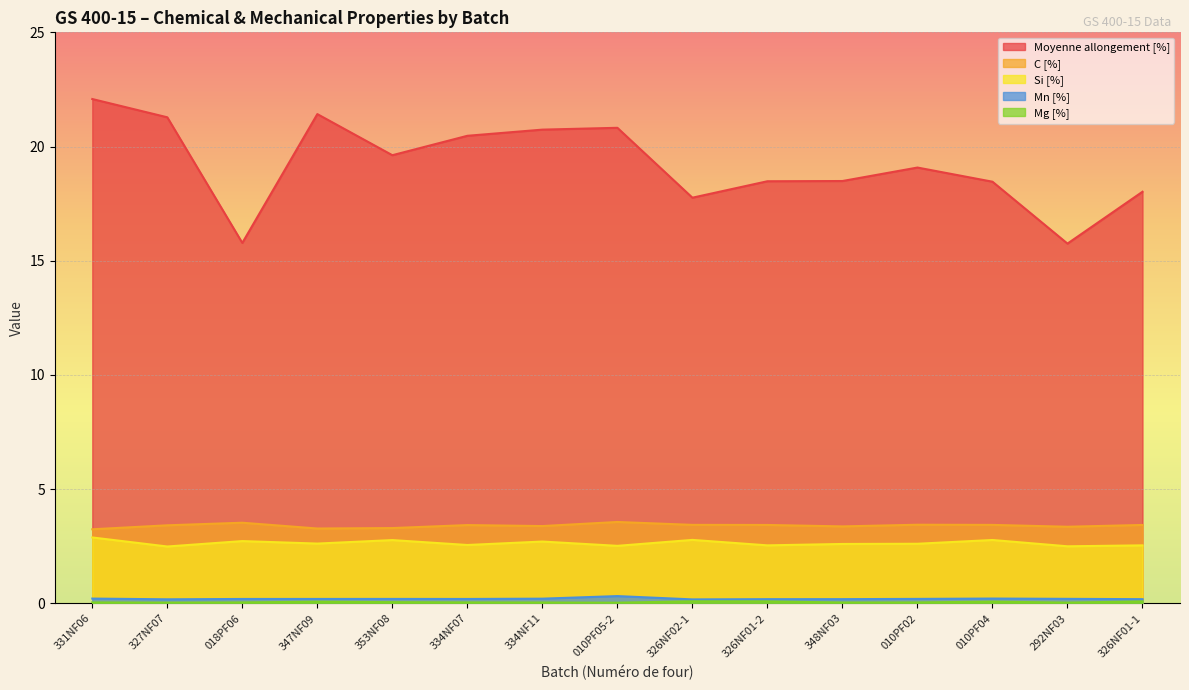

List the labels in order of C [%] value, largest first.

010PF05-2, 018PF06, 010PF02, 326NF02-1, 010PF04, 326NF01-2, 326NF01-1, 334NF07, 327NF07, 334NF11, 348NF03, 292NF03, 353NF08, 347NF09, 331NF06